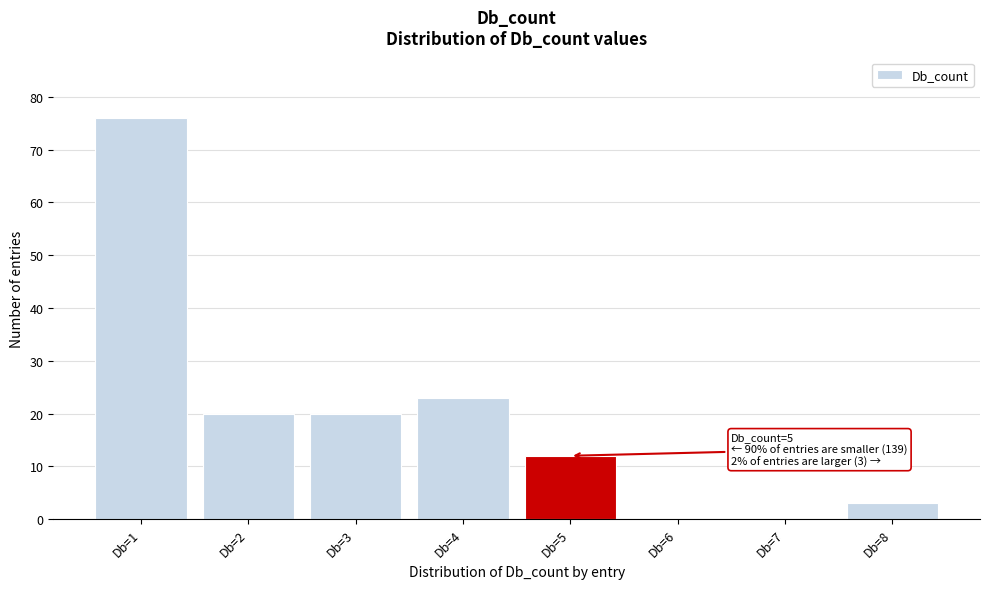

Which range on the x-axis has the tallest bar?

0.5 to 1.5